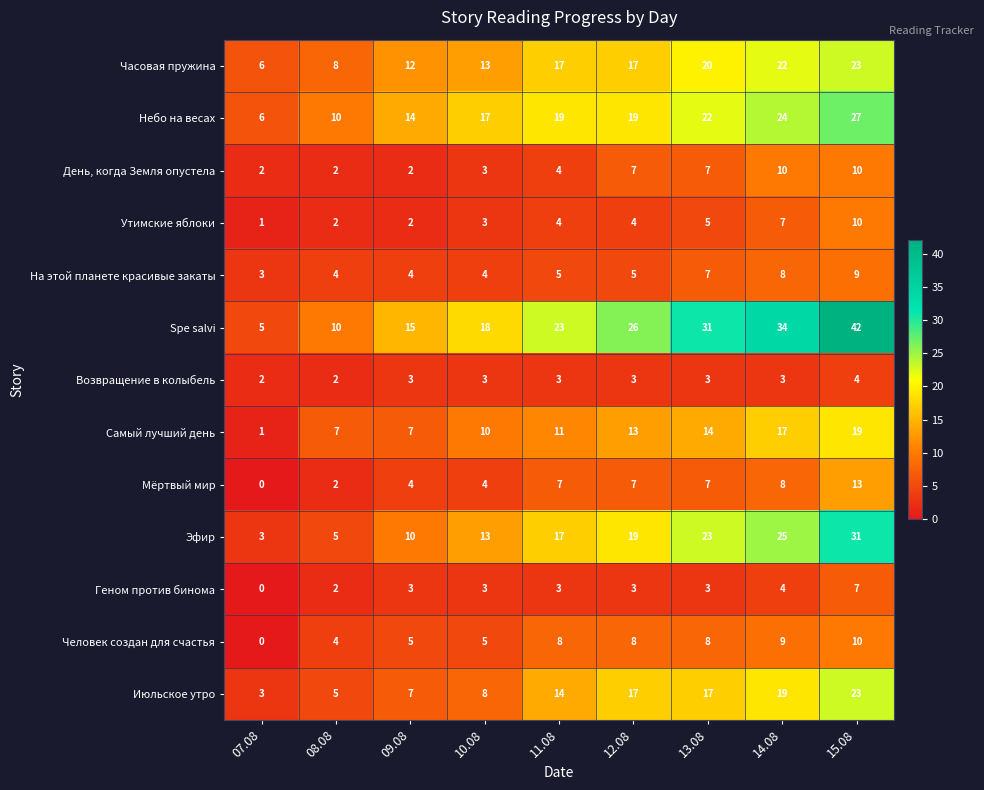

What is the maximum value shown in the chart?

42